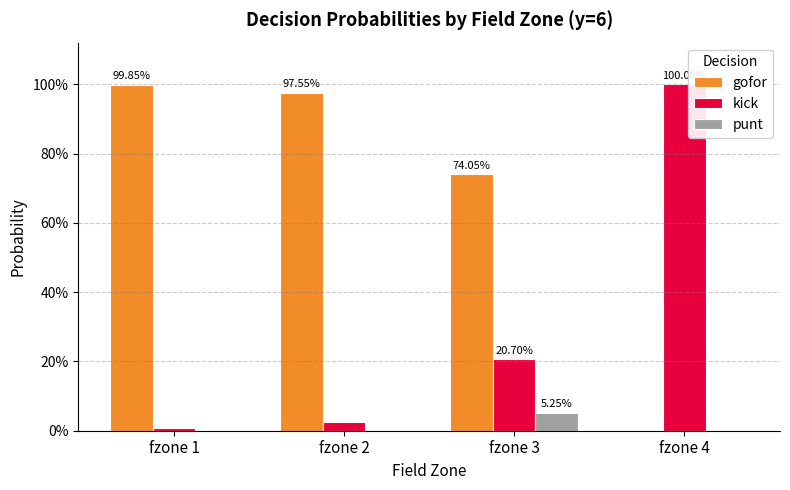

Are the bars horizontal?

No